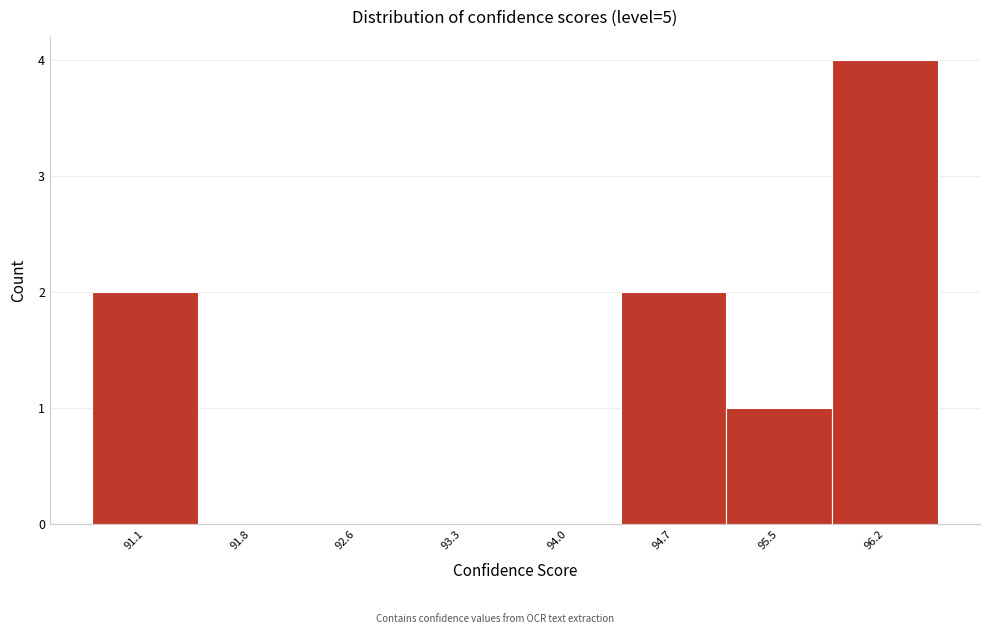

Reading right to left, transcribe all the data shown in this chart.

96.2=4	95.5=1	94.7=2	94.0=0	93.3=0	92.6=0	91.8=0	91.1=2